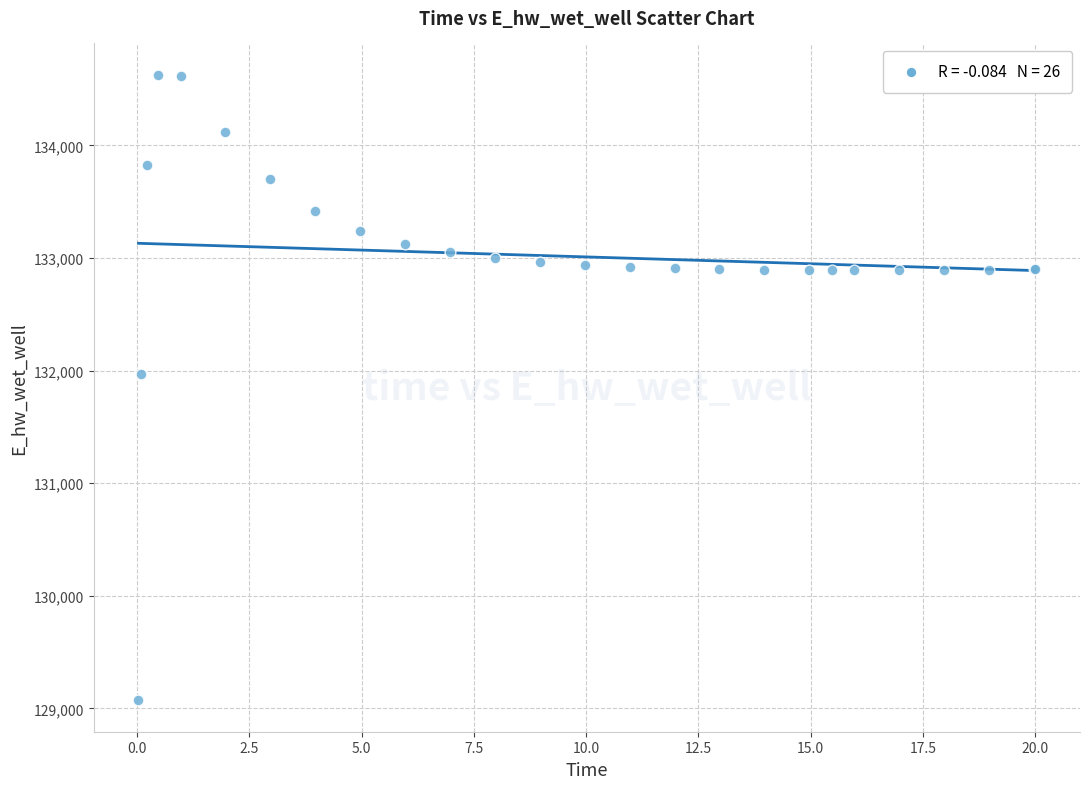

What Y value in the scatter plot is closest to 131849?

131970.0